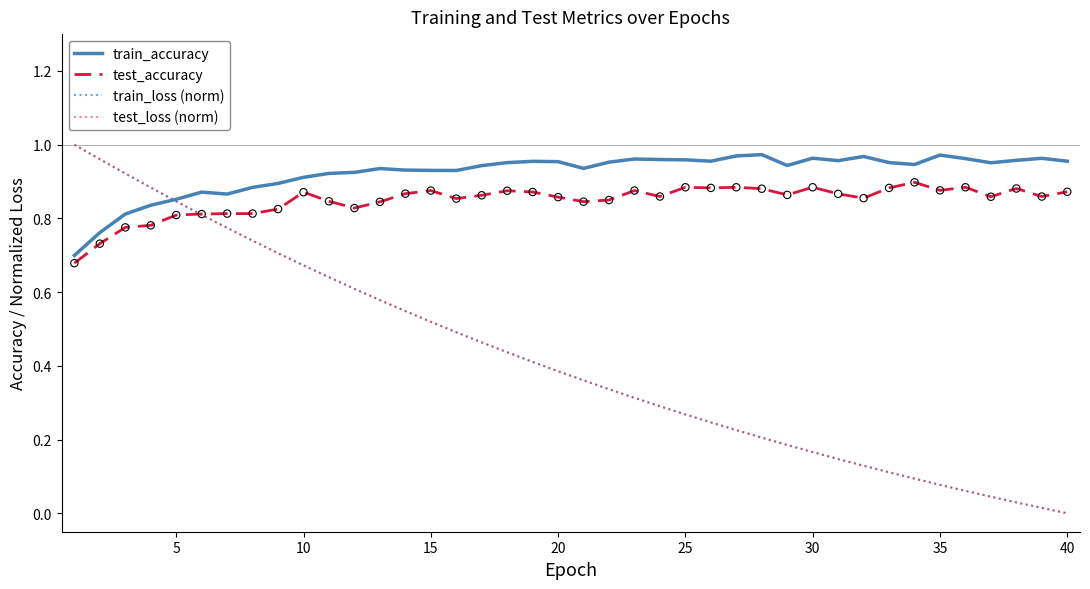

Which series has the widest spread of values?

train_loss (norm)